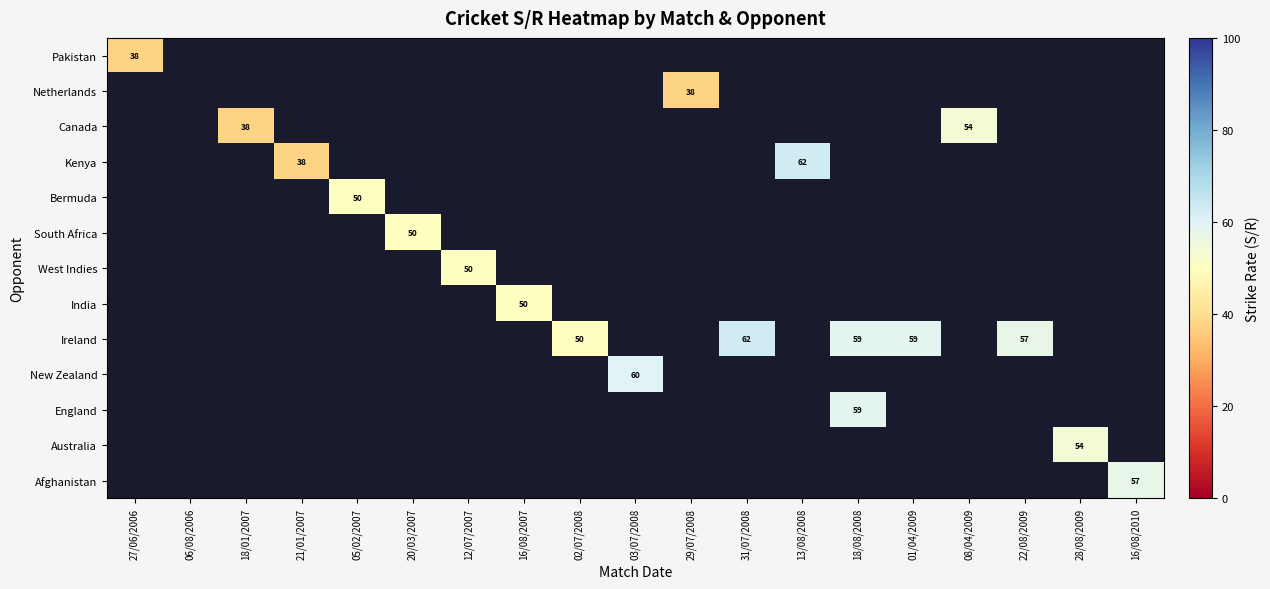

Which label corresponds to the smallest value in the chart?

27/06/2006